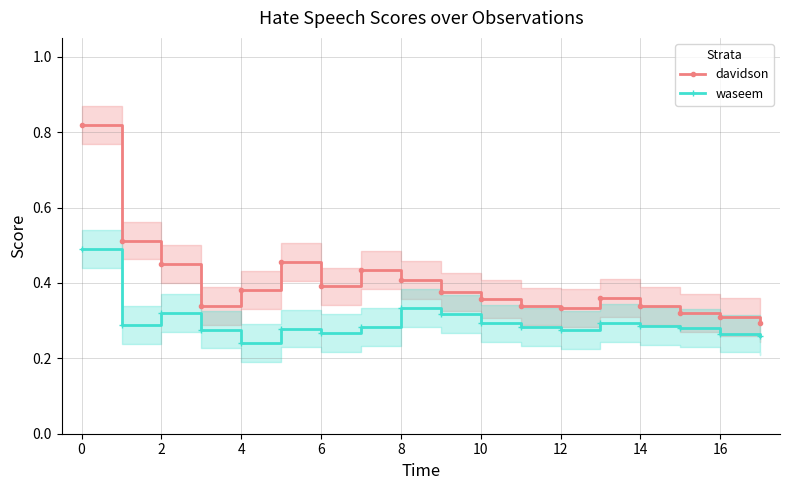

How many davidson values are between 0 and 1?

18